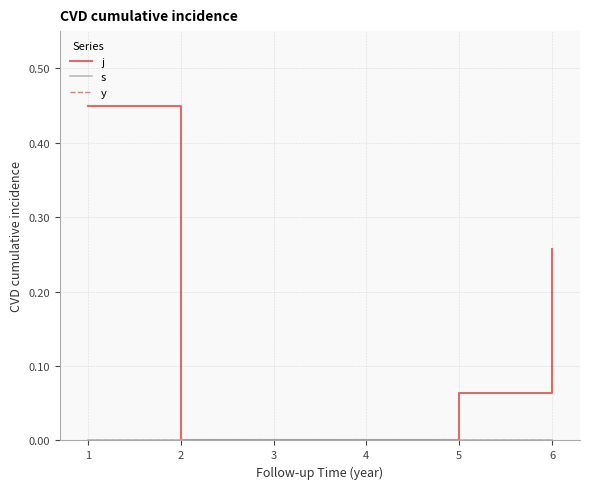

Reading left to right, extract all data points from this chart.

j: 1=0.4	2=0.0	5=0.1	6=0.3
s: 1=0.0	2=0.0	5=0.0	6=0.0
y: 1=0.0	2=0.0	5=0.0	6=0.0